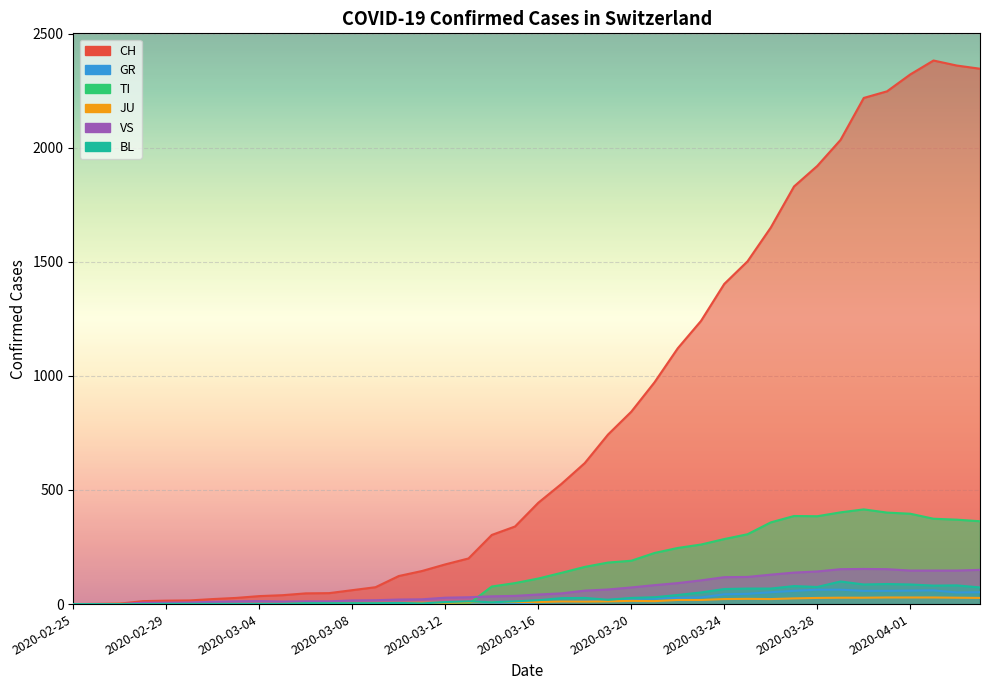

Which series has the largest range (max minus min)?

CH